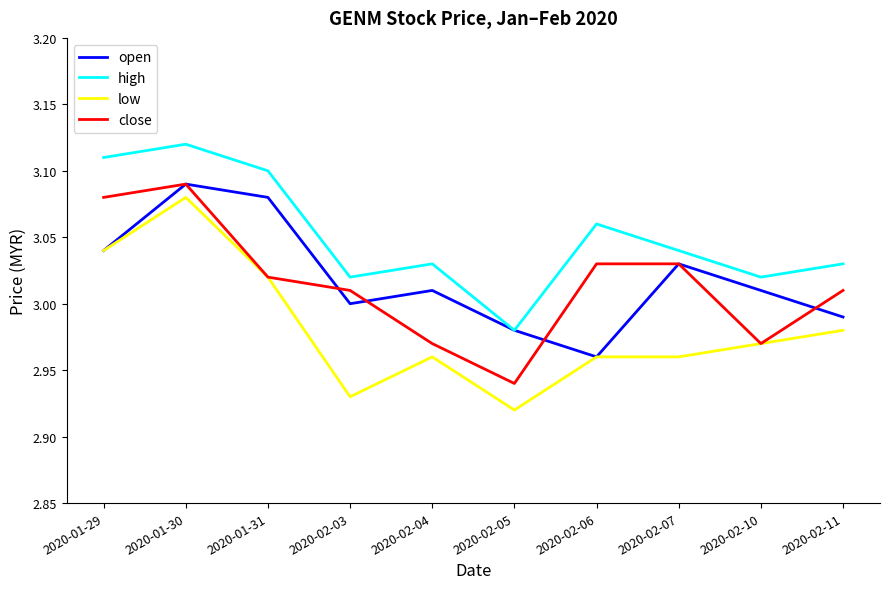

In high, how many points are lower than both neighbors (excluding endpoints)?

3